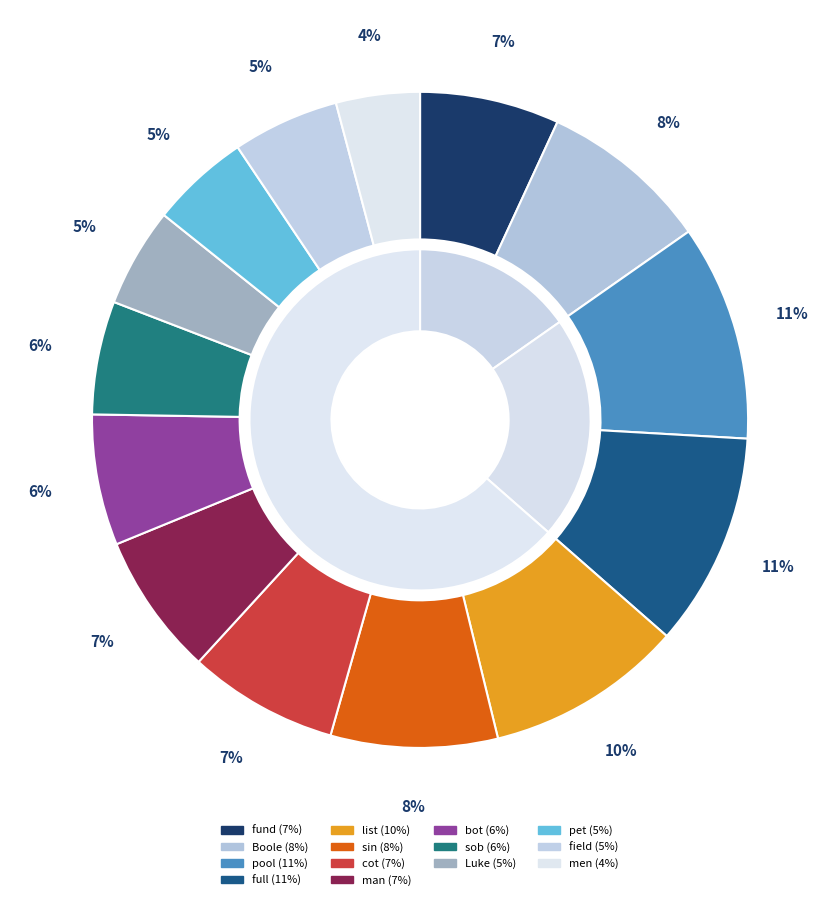

Count the number of slices in the pie.

14